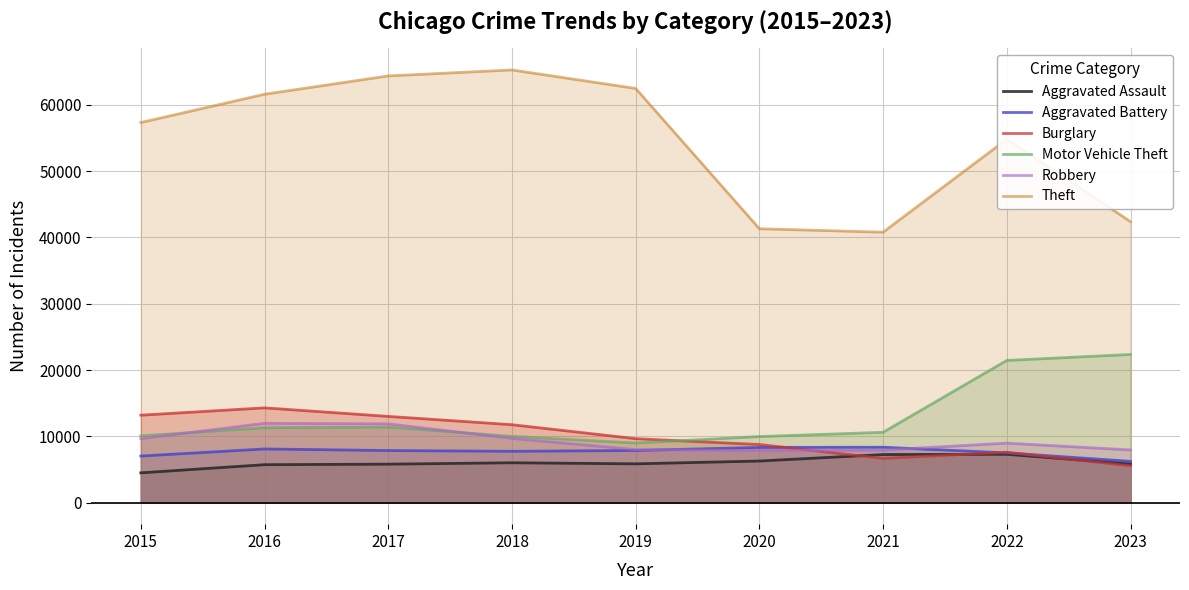

What is the difference between the Robbery values at 2015 and 2023?

1699